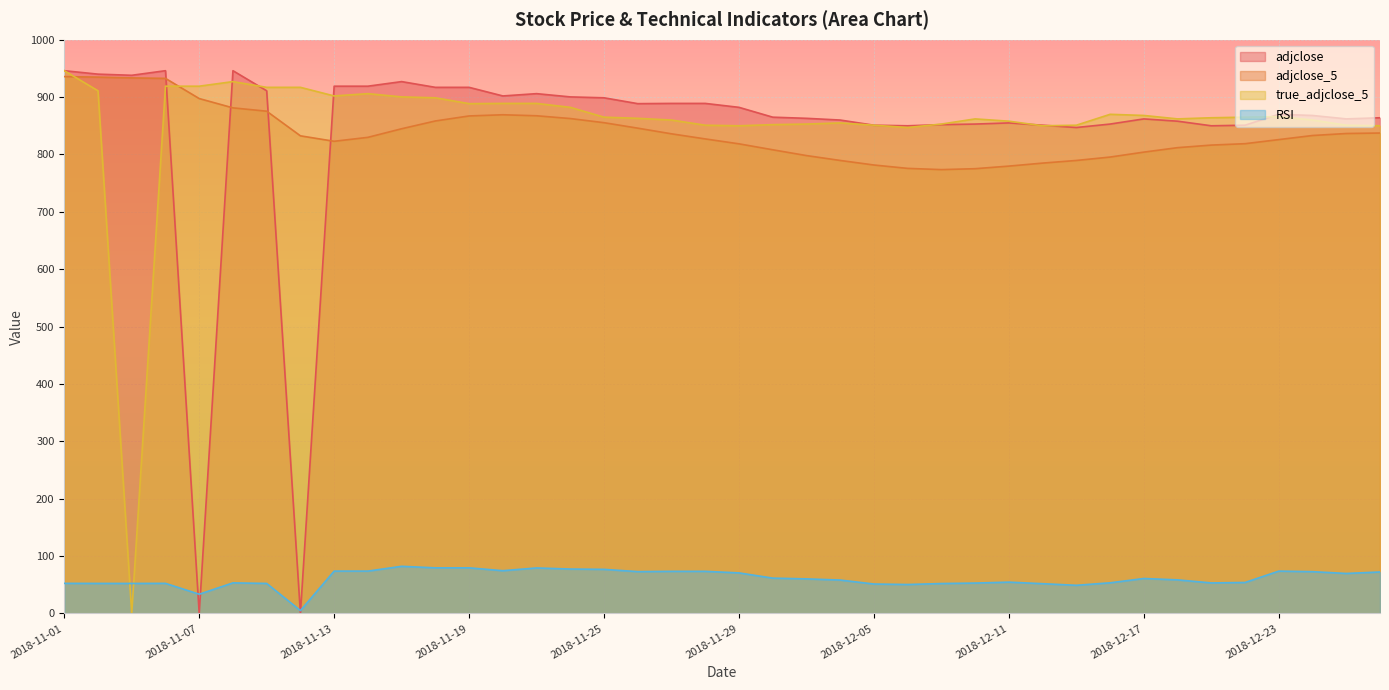

At which category is the sum across all series the highest?

2018-11-01